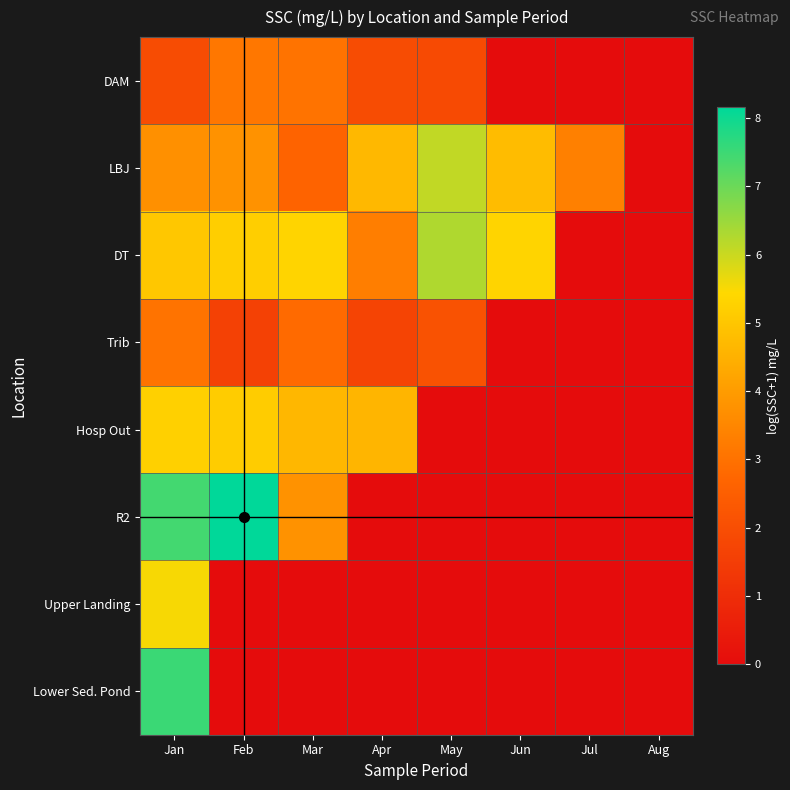

List the series in order of their peak value, lowest first.

Trib, DAM, Hosp Out, Upper Landing, LBJ, DT, Lower Sed. Pond, R2